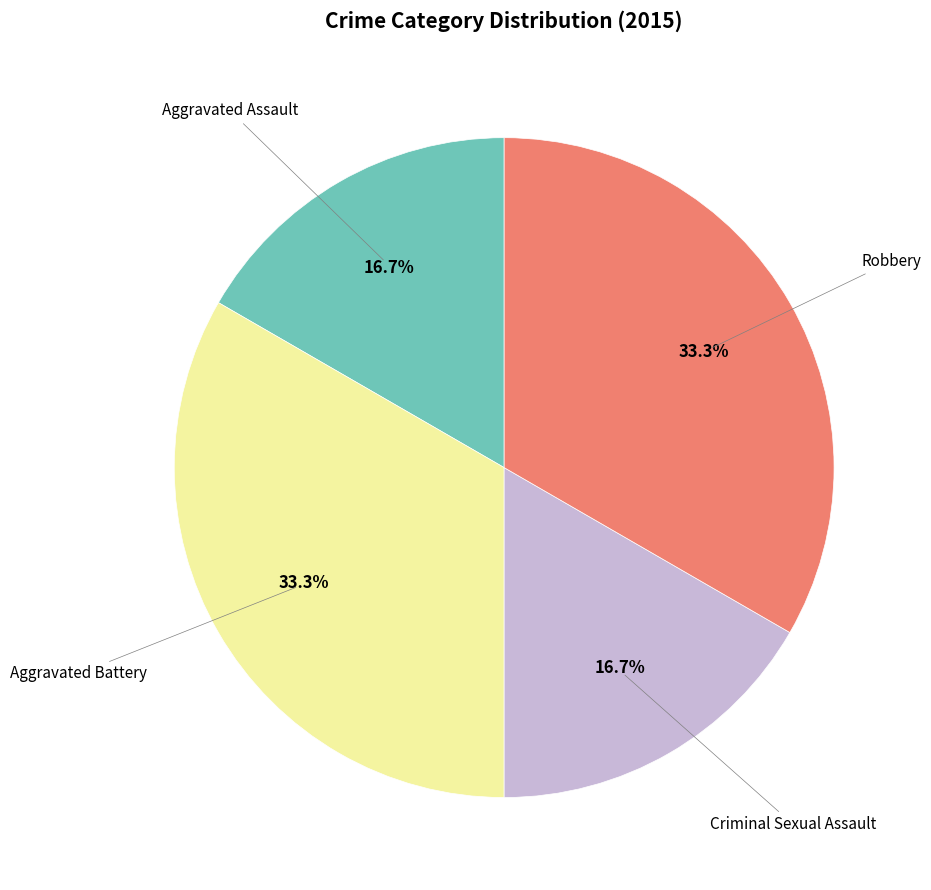

Count the number of slices in the pie.

4